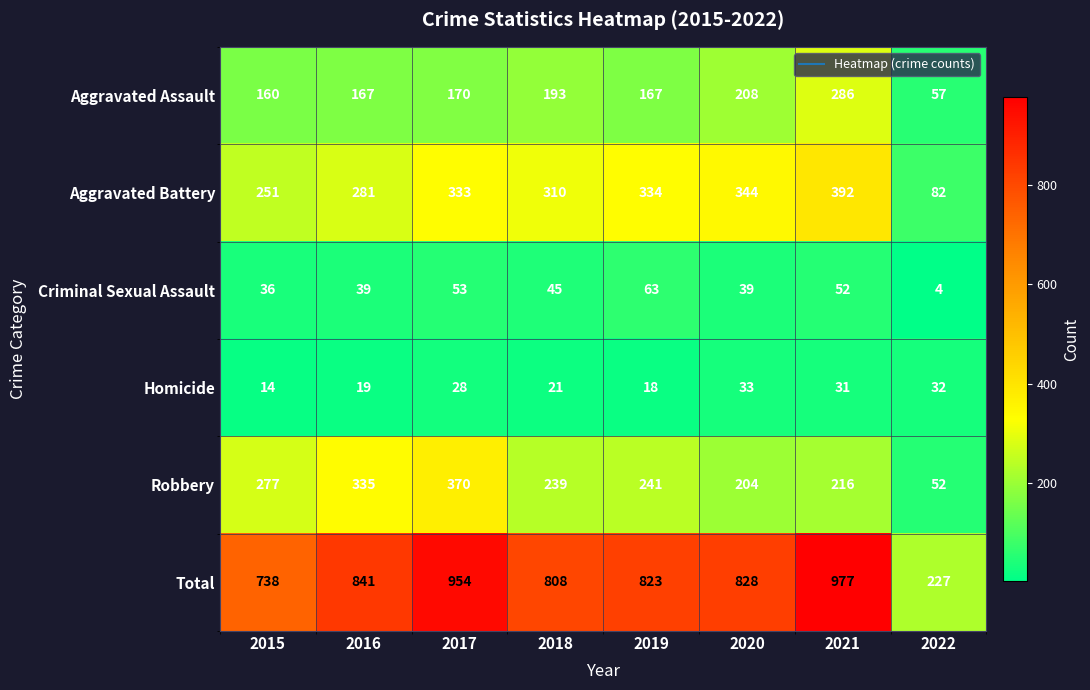

What value does the Aggravated Assault series have at 2018, to the nearest 5?

195